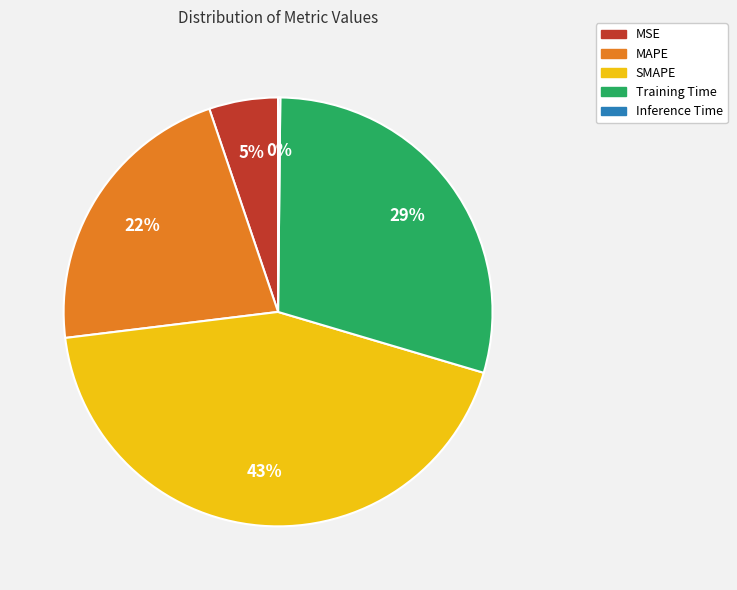

To the nearest percent, what percentage of the pie is MSE?

5%